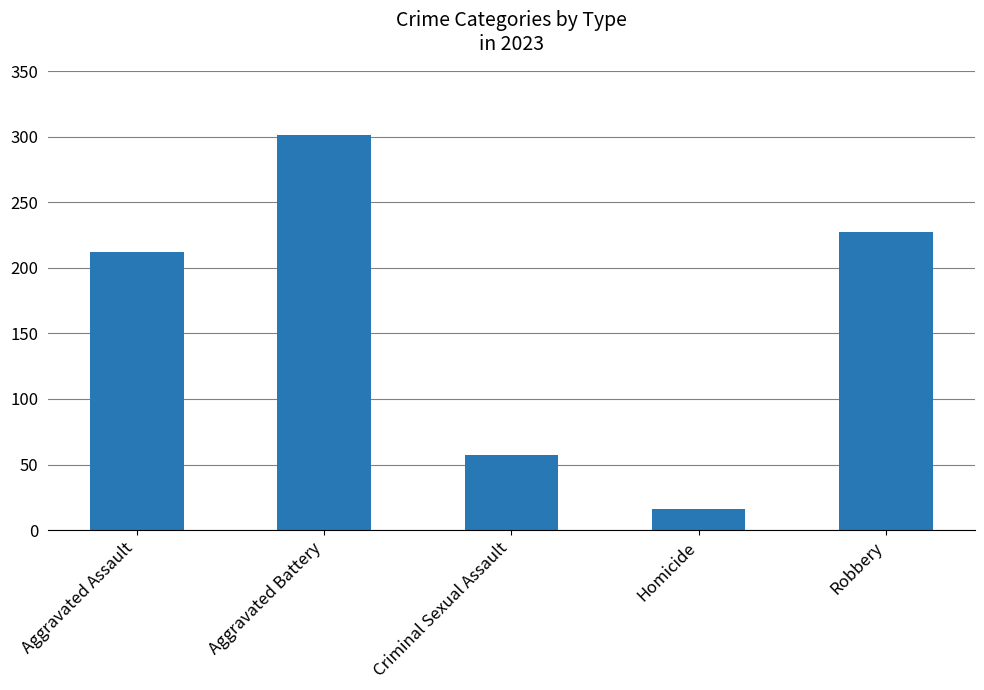

What is the change in value from Aggravated Battery to Robbery?

-74